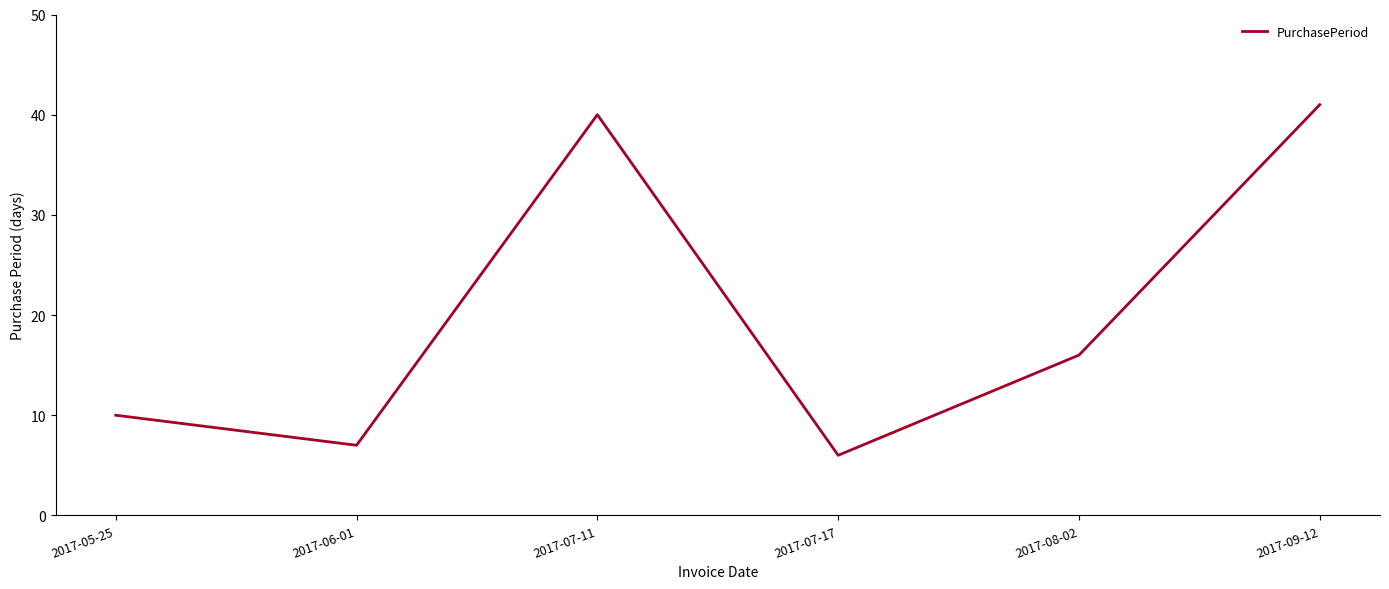

What is the change in value from 2017-05-25 to 2017-09-12?

+31